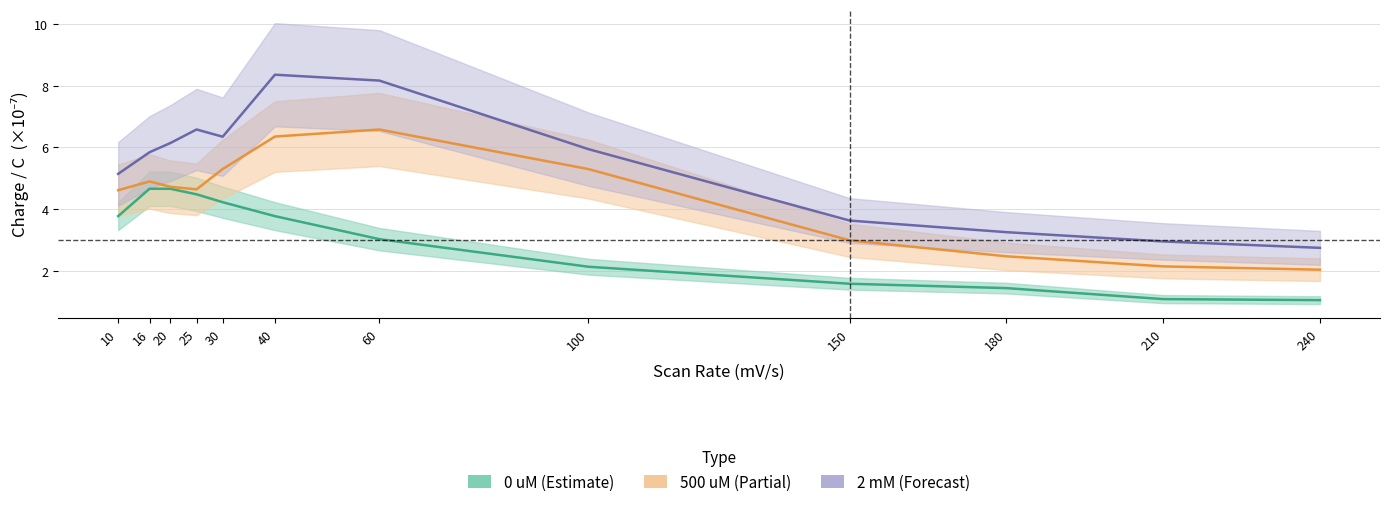

True or false: Charge_0uM has a value of 5.5 at 10.

False